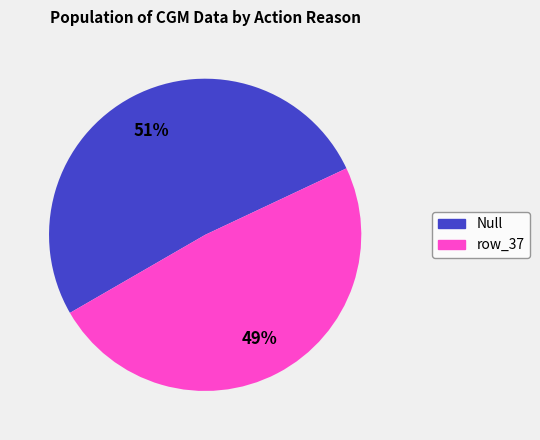

How many slices are in this pie chart?

2